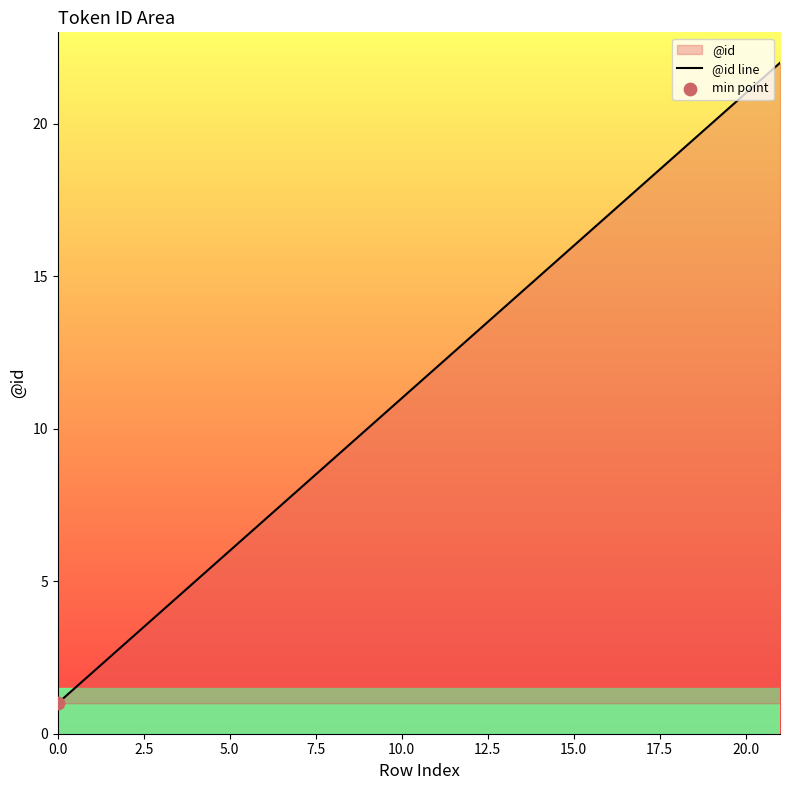

True or false: the data shows 22 at 15.0.

False